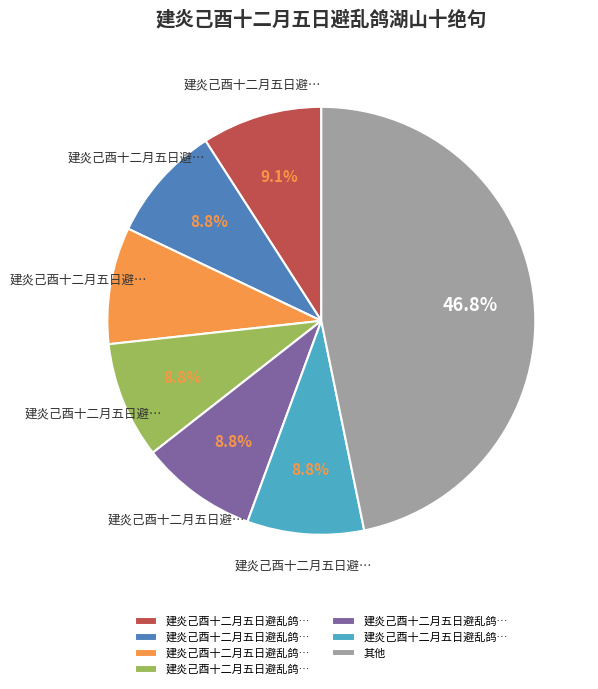

Is there any slice that represents more than half of the pie?

No